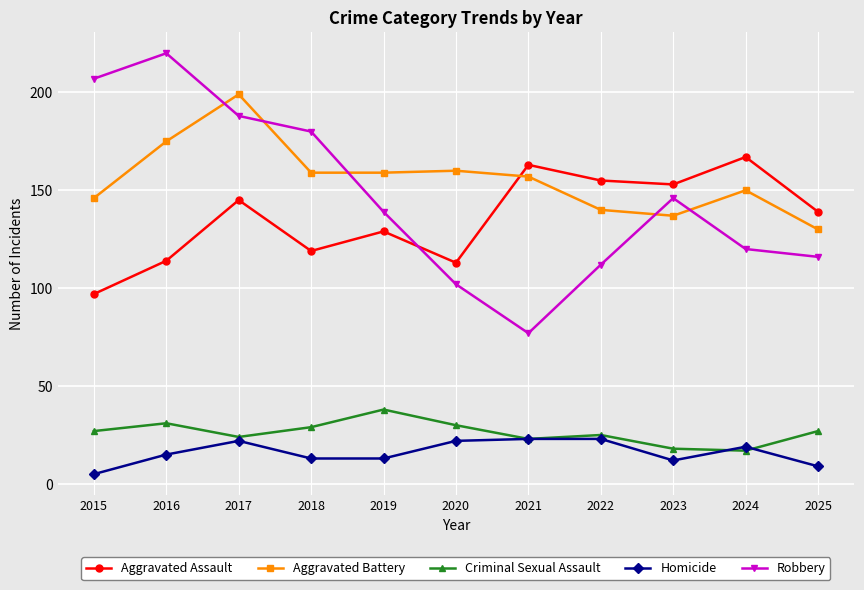

How many interior local valleys does the Robbery series have?

1